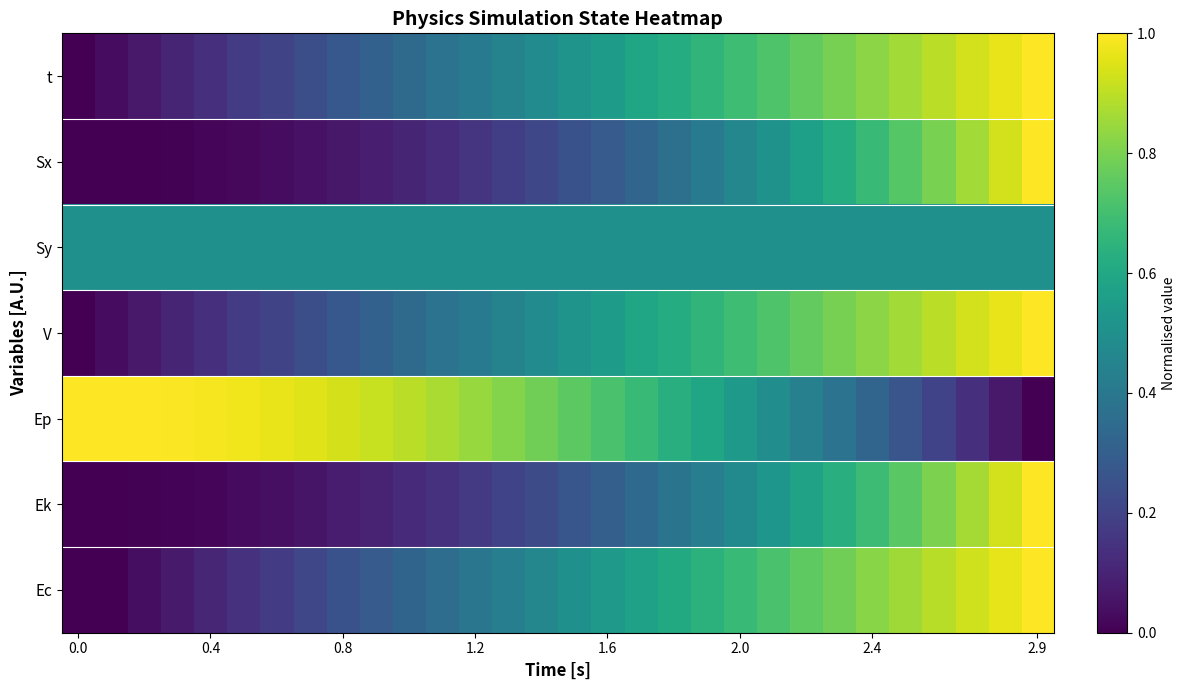

At which category is the sum across all series the highest?

2.9